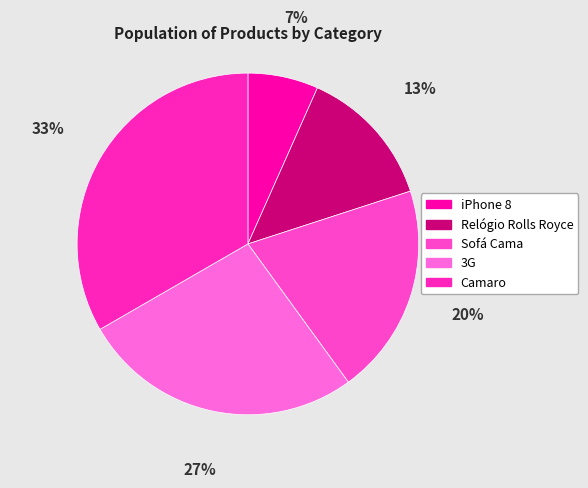

Is there a majority slice in this chart?

No